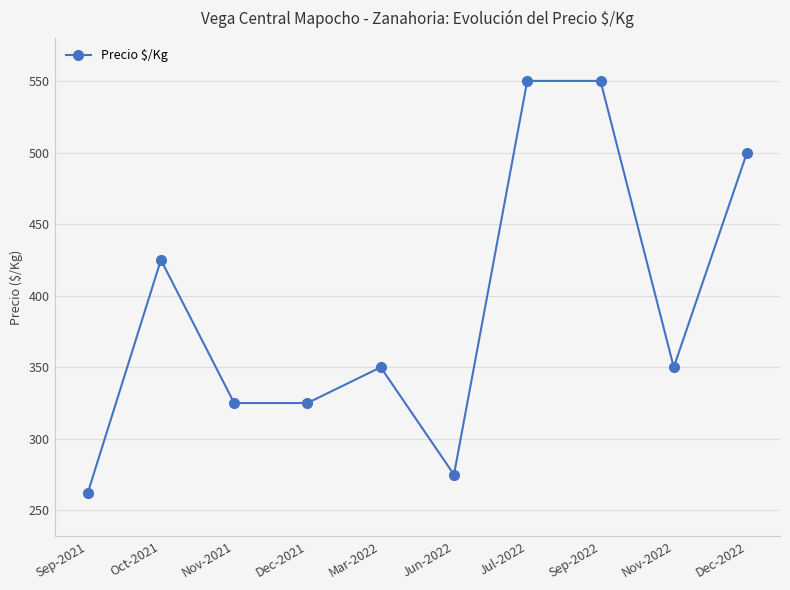

What position from the right is Mar-2022?

6